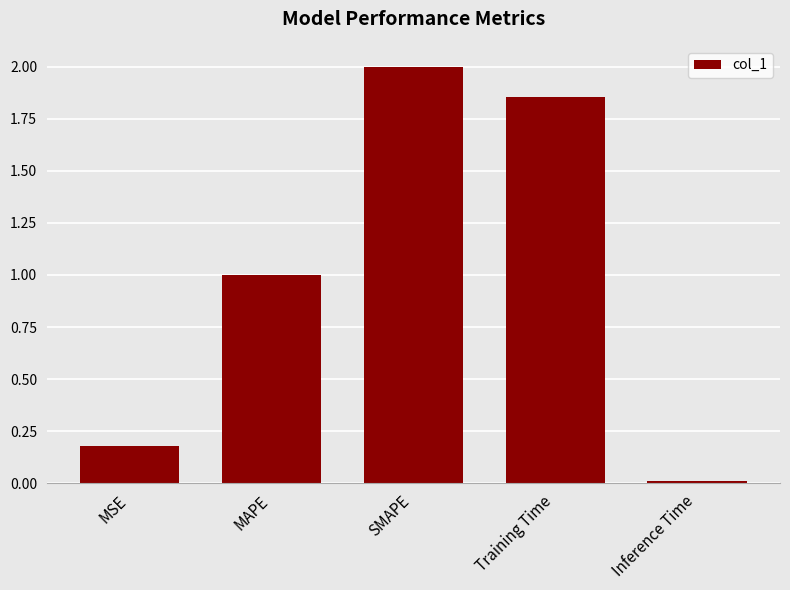

Rank the categories by value from highest to lowest.

SMAPE, Training Time, MAPE, MSE, Inference Time